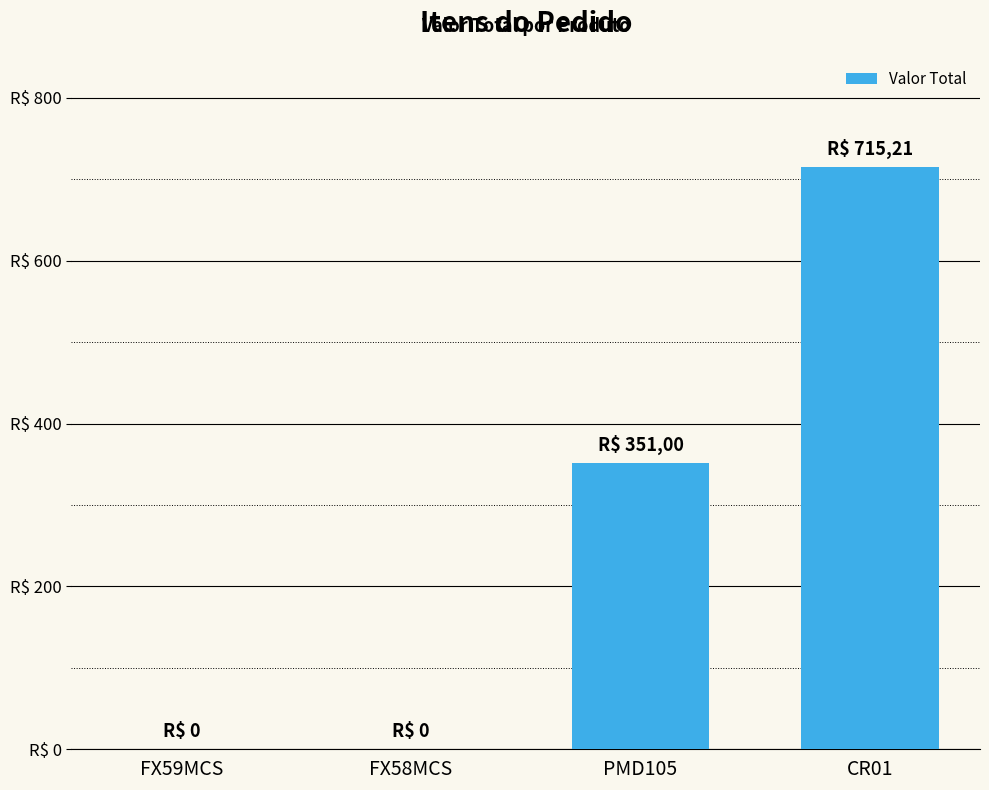

At which label is the value closest to 357?

PMD105